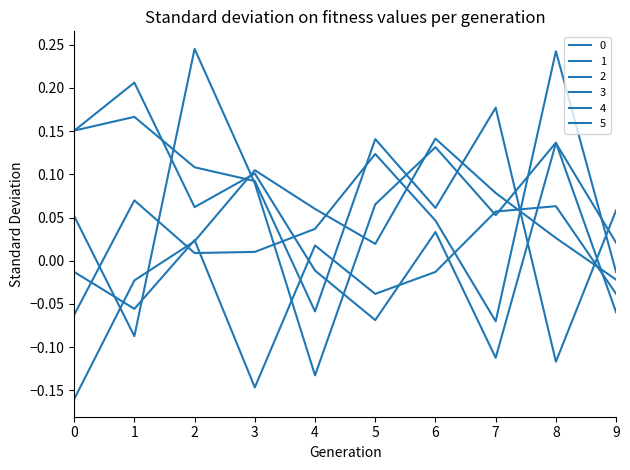

Reading left to right, what are all the values shown in this chart?

0: 0.2	0.2	0.1	0.1	-0.0	-0.1	0.0	-0.1	0.1	0.0
1: 0.2	0.2	0.1	0.1	-0.1	0.1	0.1	0.2	-0.1	0.1
2: 0.1	-0.1	0.2	0.1	-0.1	0.1	0.1	0.1	0.1	-0.1
3: -0.1	0.1	0.0	0.0	0.0	0.1	0.0	-0.1	0.2	-0.0
4: -0.0	-0.1	0.0	-0.1	0.0	-0.0	-0.0	0.1	0.1	-0.0
5: -0.2	-0.0	0.0	0.1	0.1	0.0	0.1	0.1	0.0	-0.0